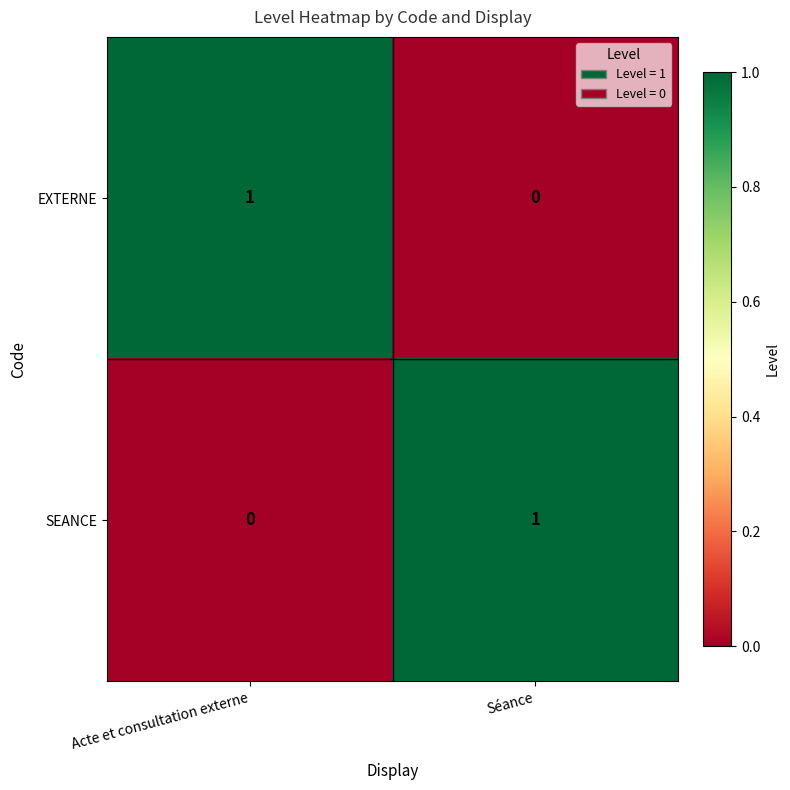

At Acte et consultation externe, list the series in order from smallest to largest.

SEANCE, EXTERNE